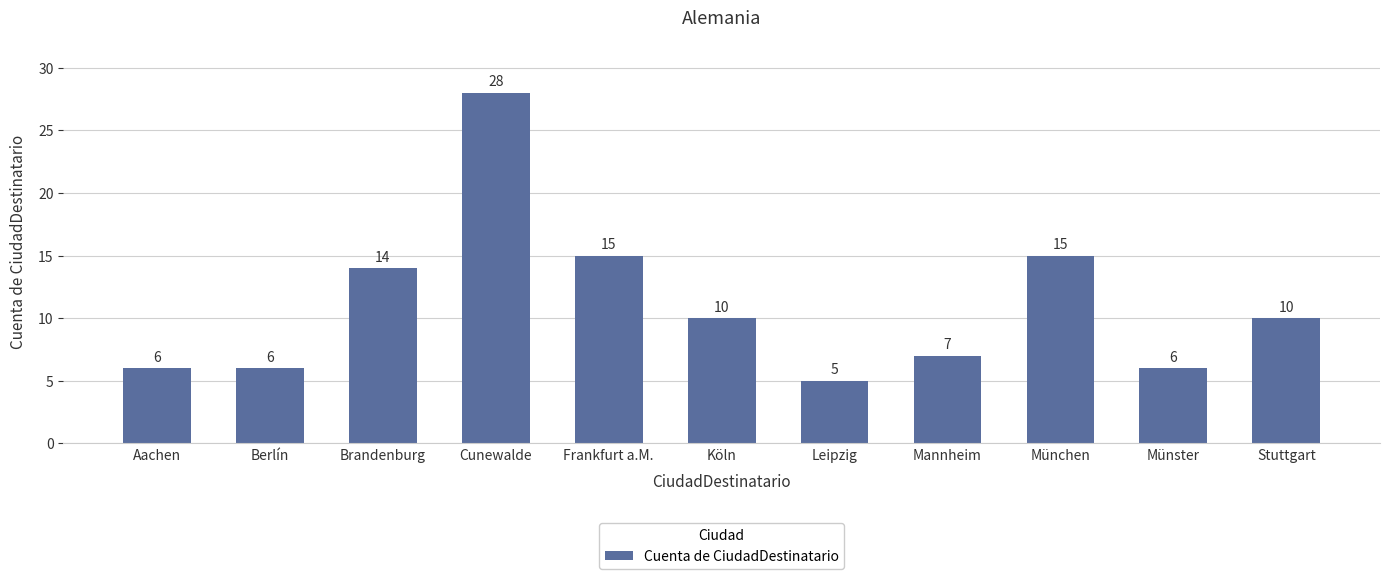

What is the ratio of the value at Frankfurt a.M. to the value at Münster?

2.5